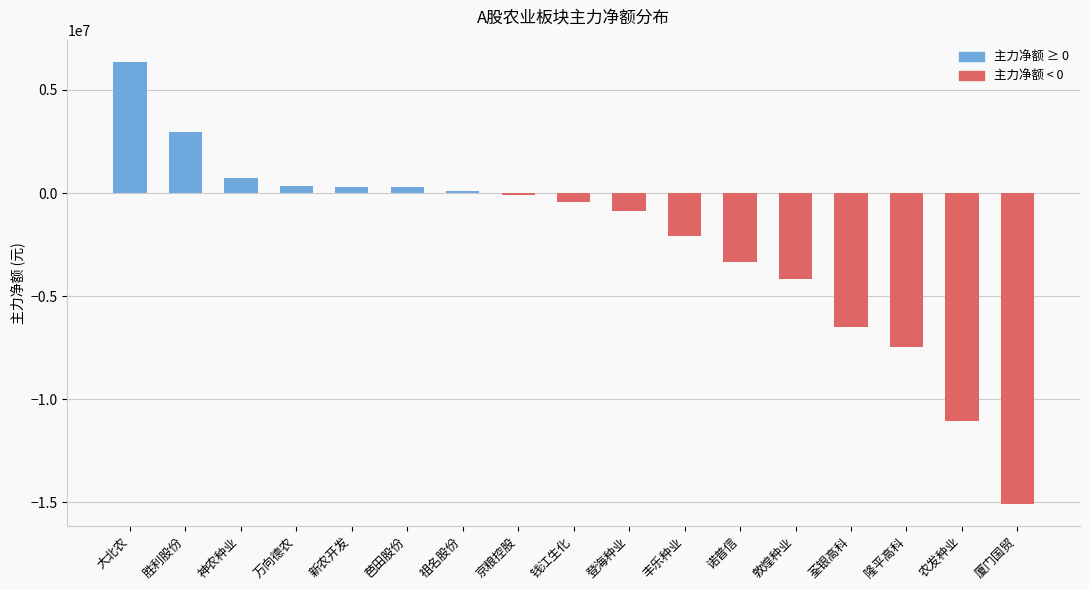

What is the greatest value displayed?

6367878